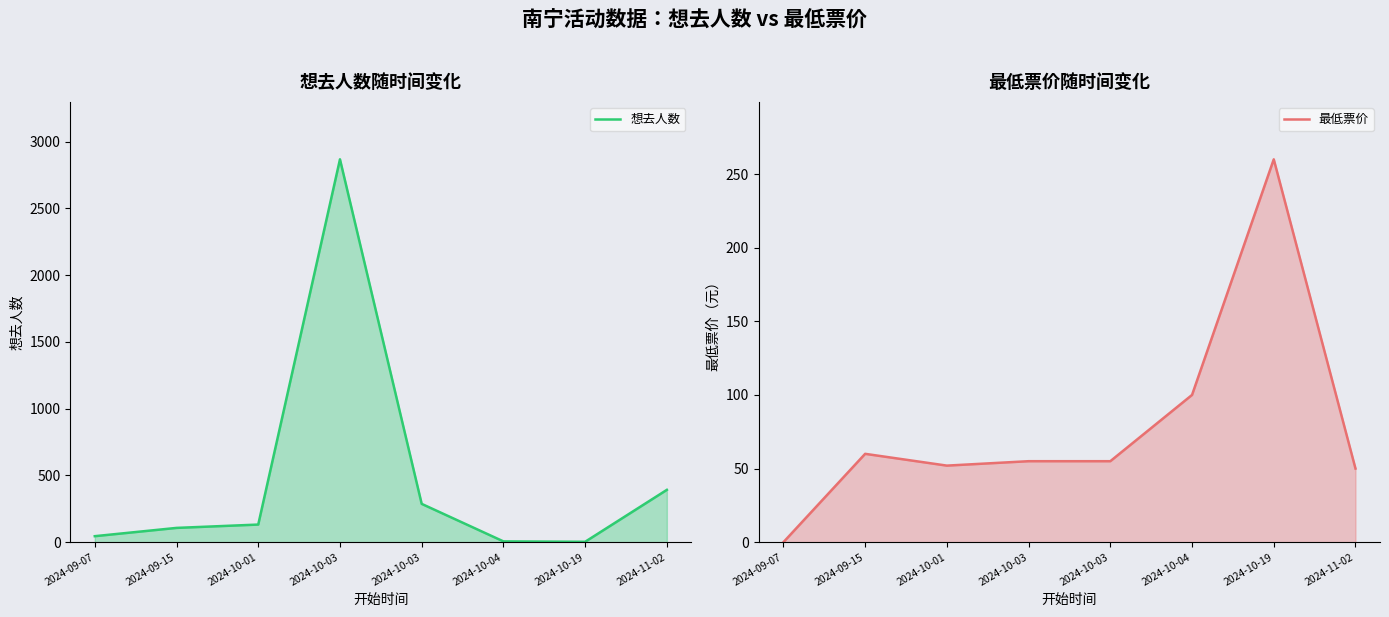

Is it true that 最低票价 equals 18 at 2024-10-03?

False